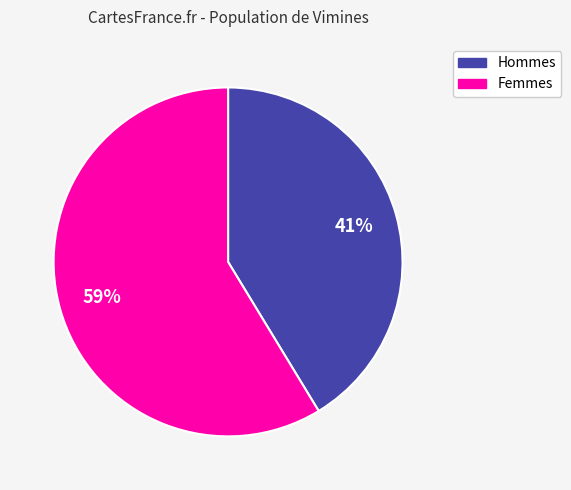

Count the number of slices in the pie.

2